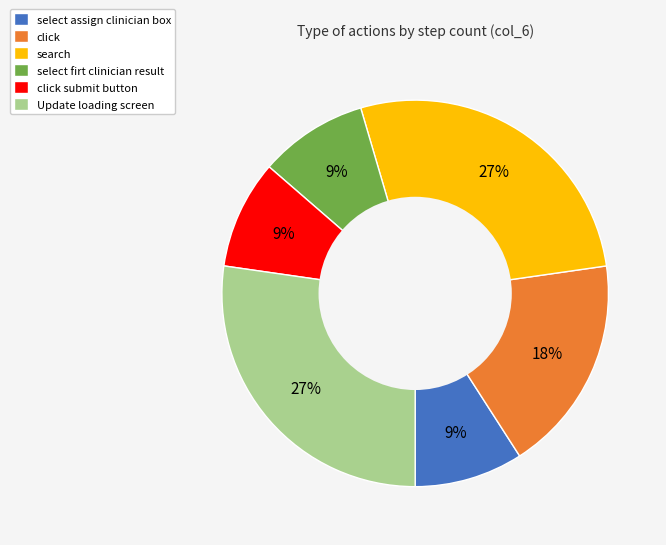

Count the number of slices in the pie.

6